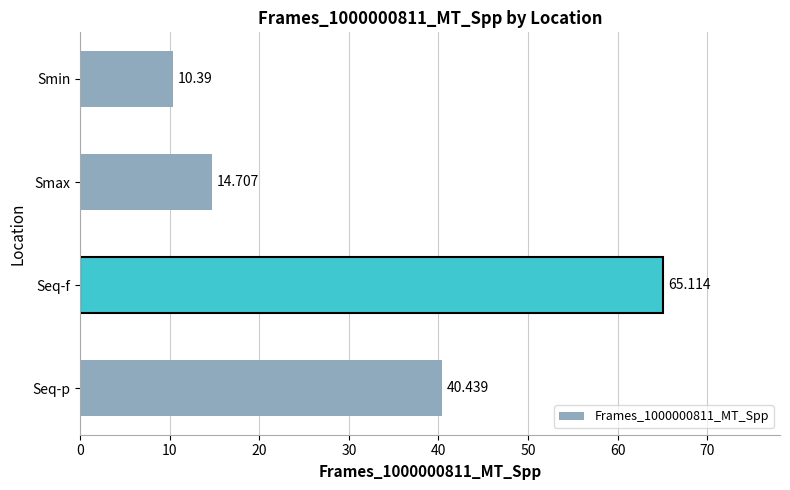

Where is the data nearest to the value 37?

Seq-p